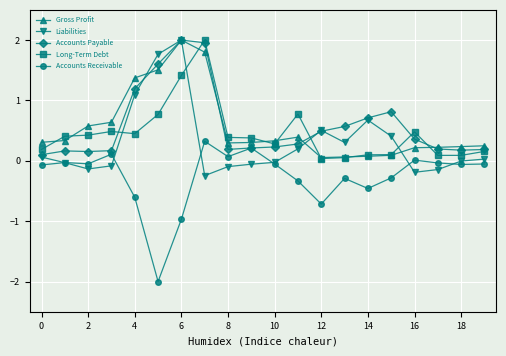

Which series ends up on top after the final intersection of Long-Term Debt and Liabilities?

Long-Term Debt